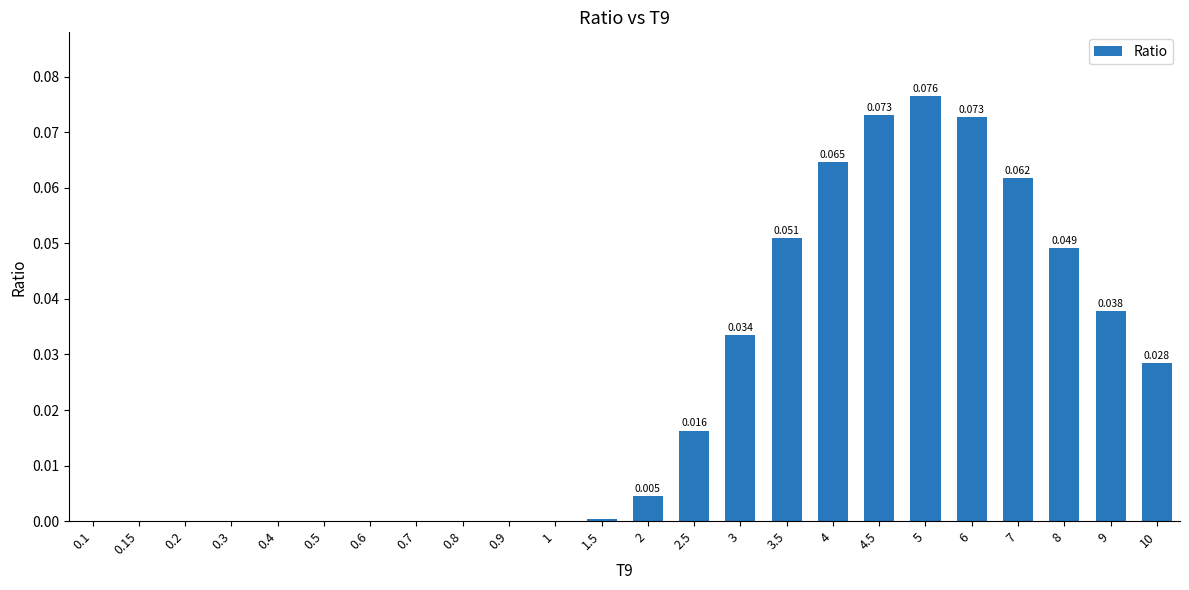

What is the label of the 16th bar from the right?

0.8